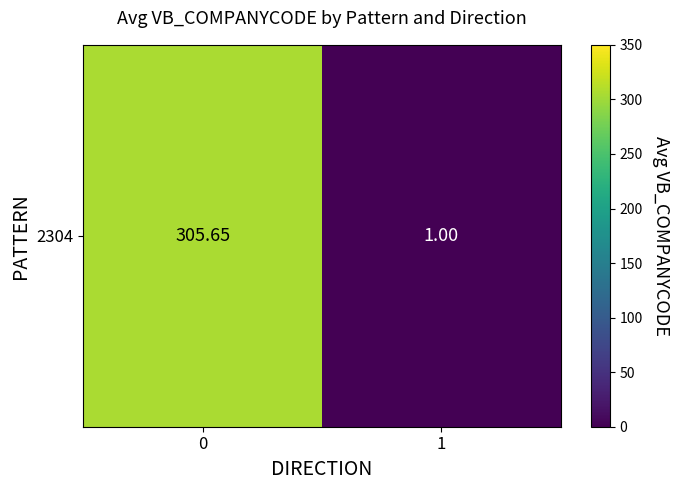

Reading right to left, list all the values displayed in this chart.

1.0	305.6